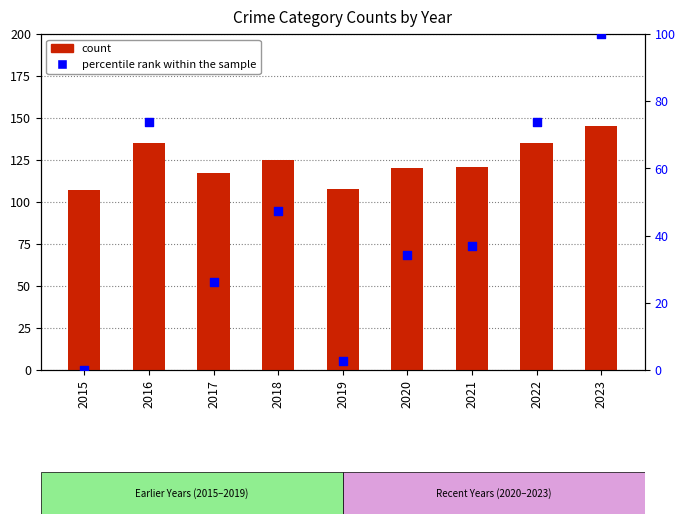

Which series has the largest total across all categories?

count